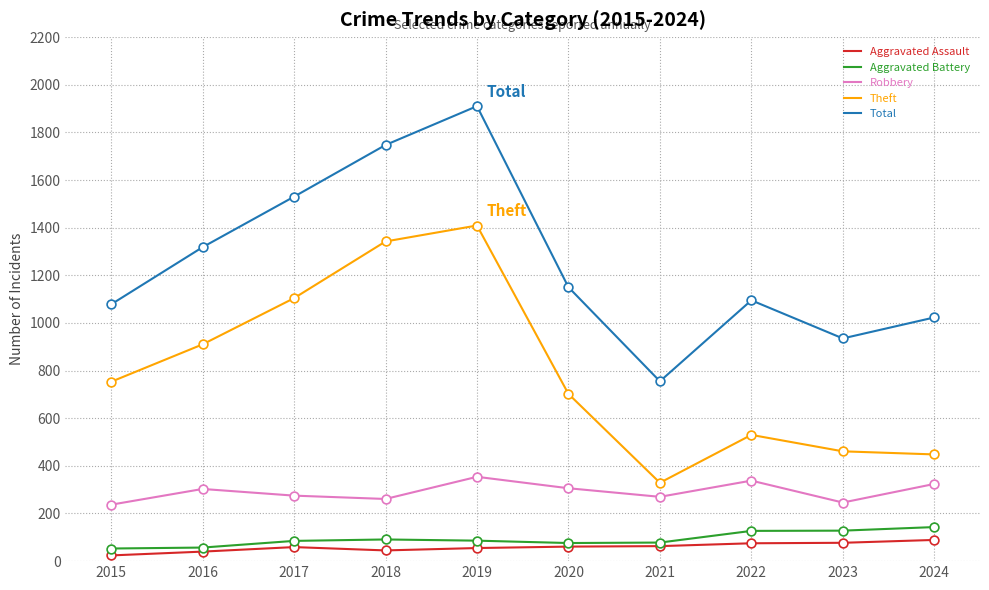

Which series changed the most between 2017 and 2022?

Theft